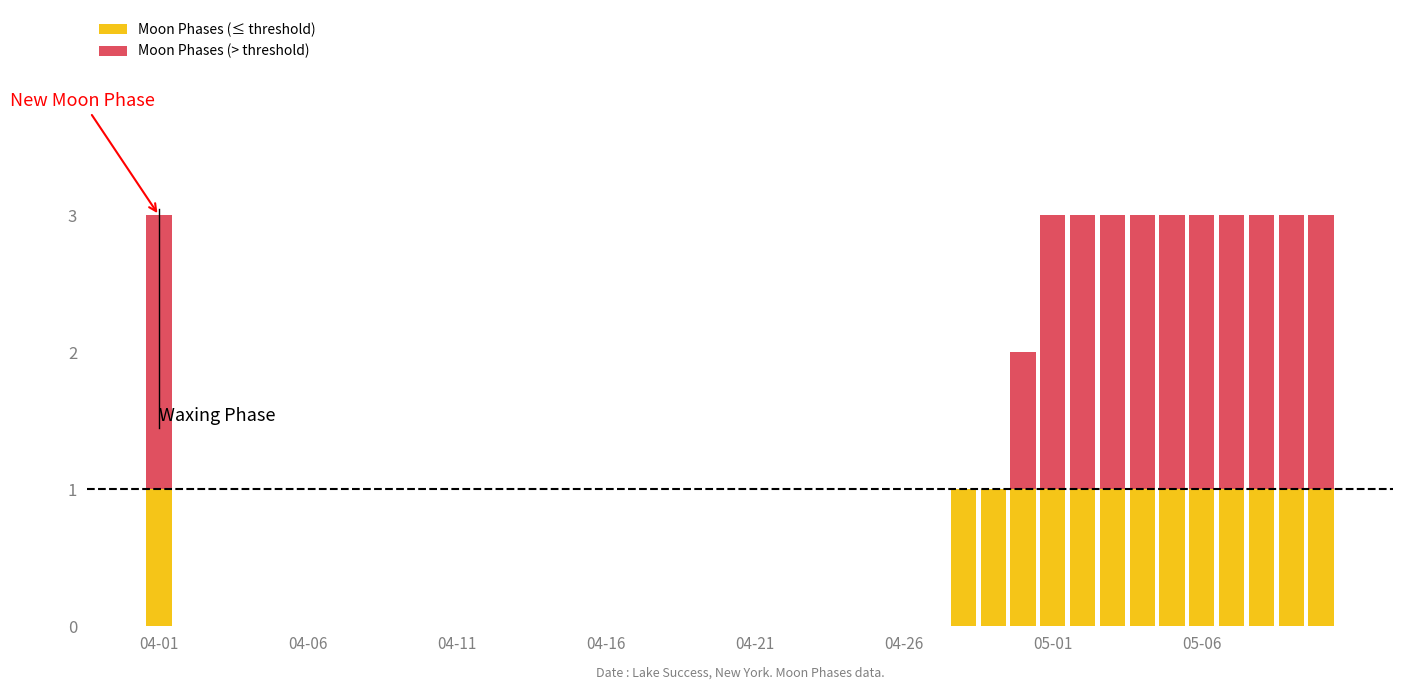

What are all the series names shown in the legend?

Moon Phases (≤ threshold), Moon Phases (> threshold)